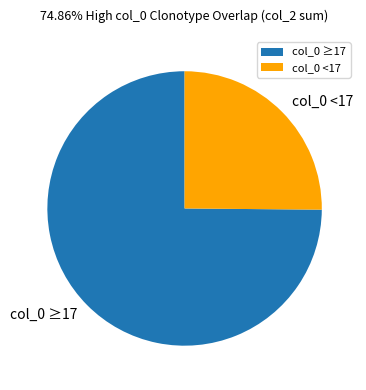

Rank the categories by value from lowest to highest.

col_0 <17, col_0 ≥17